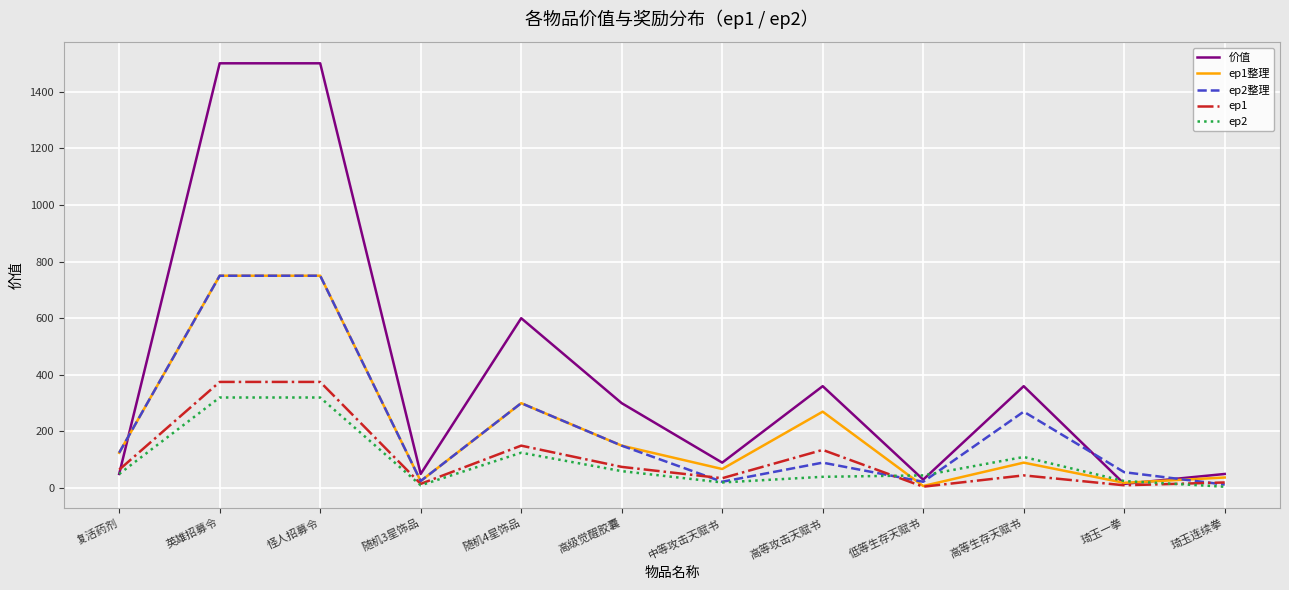

What is the total value across all series at 怪人招募令?

3695.0